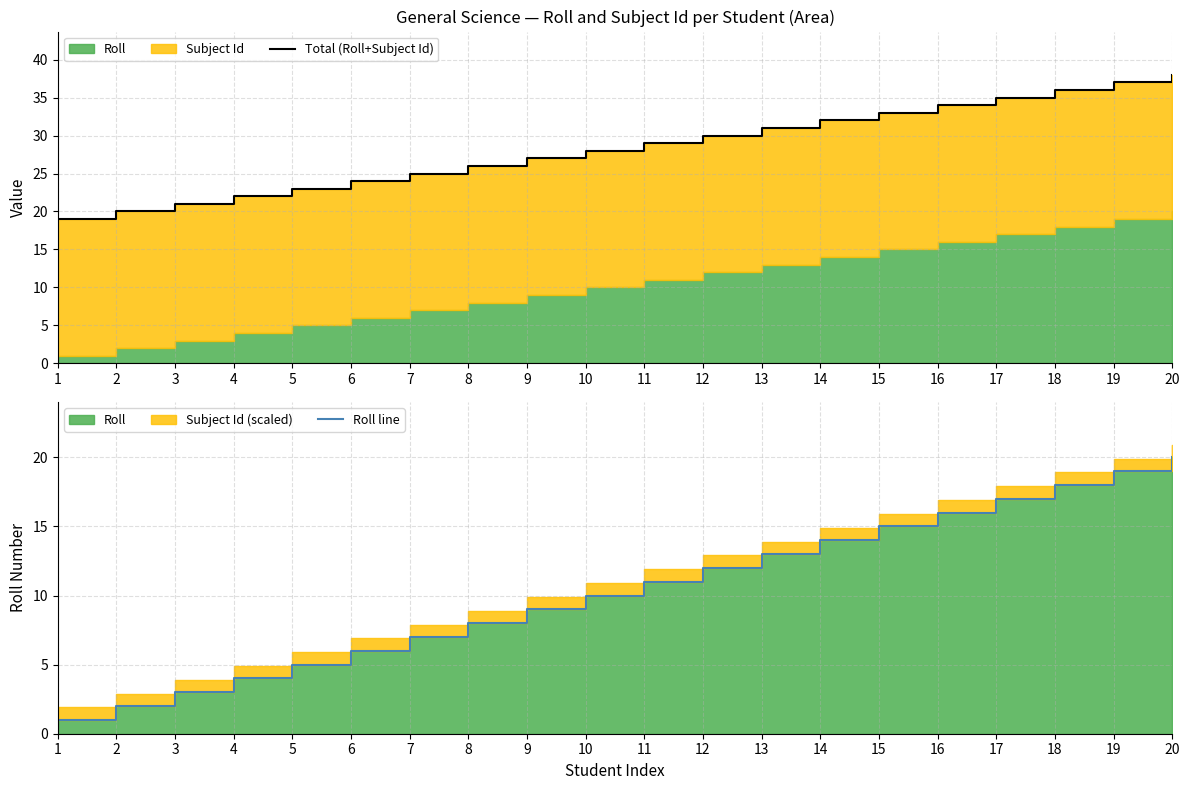

True or false: Roll line has more than 0 points higher than both neighbors.

False